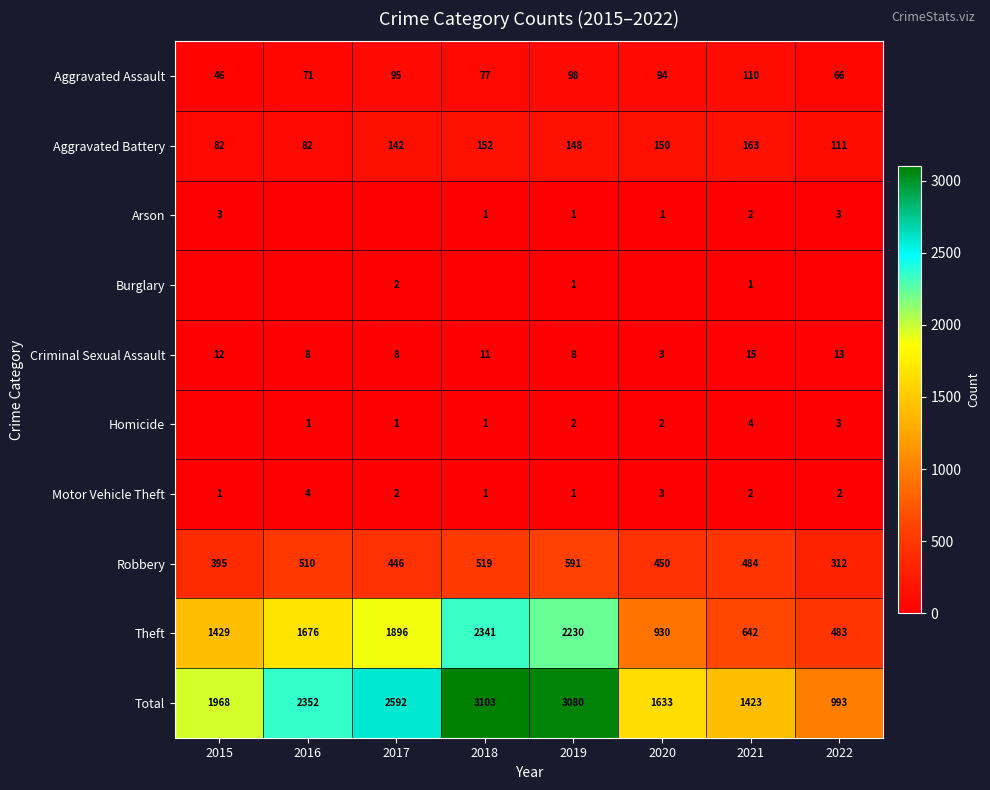

What is the sum of all Robbery values?

3707